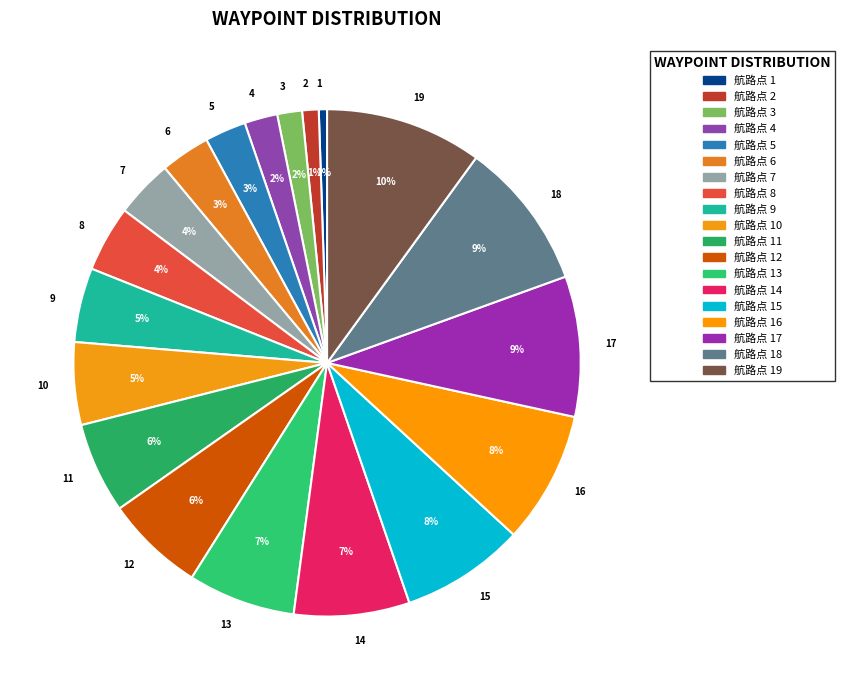

Which has a higher value, 5 or 8?

8